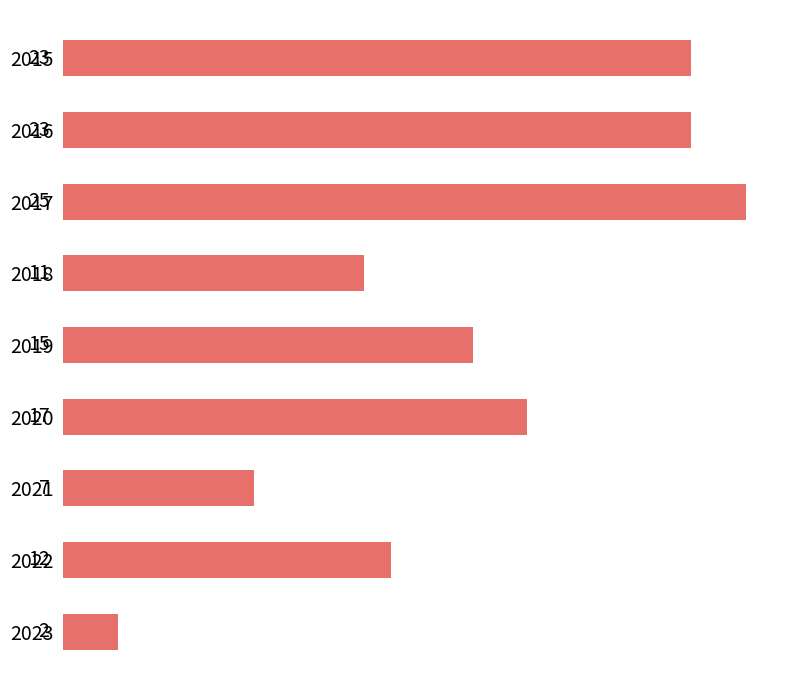

Reading bottom to top, what are all the values shown in this chart?

2	12	7	17	15	11	25	23	23